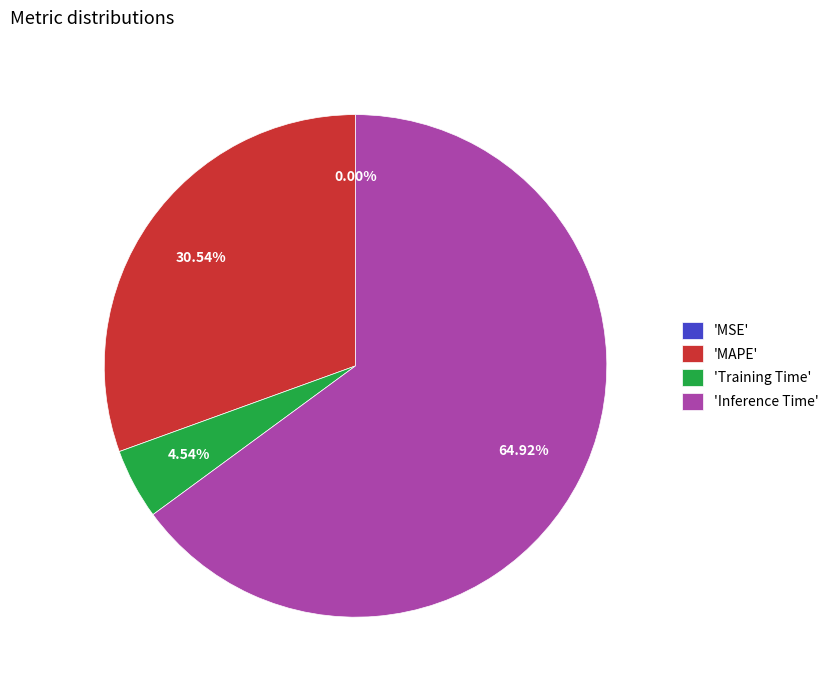

Which has a higher value, 'Training Time' or 'Inference Time'?

'Inference Time'